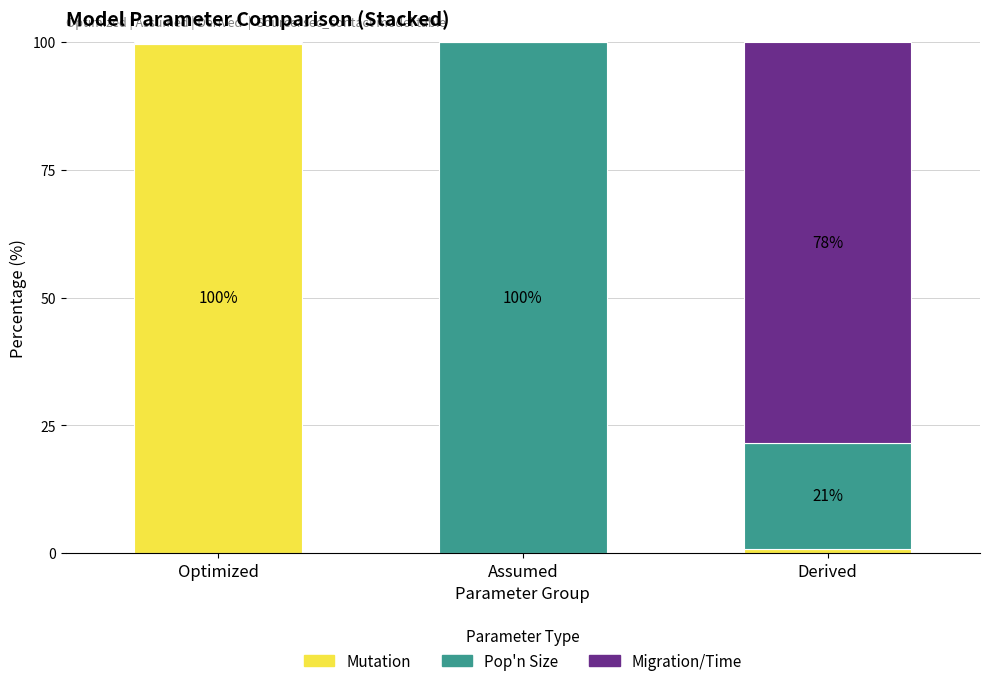

Read the Mutation value at Optimized.

99.7